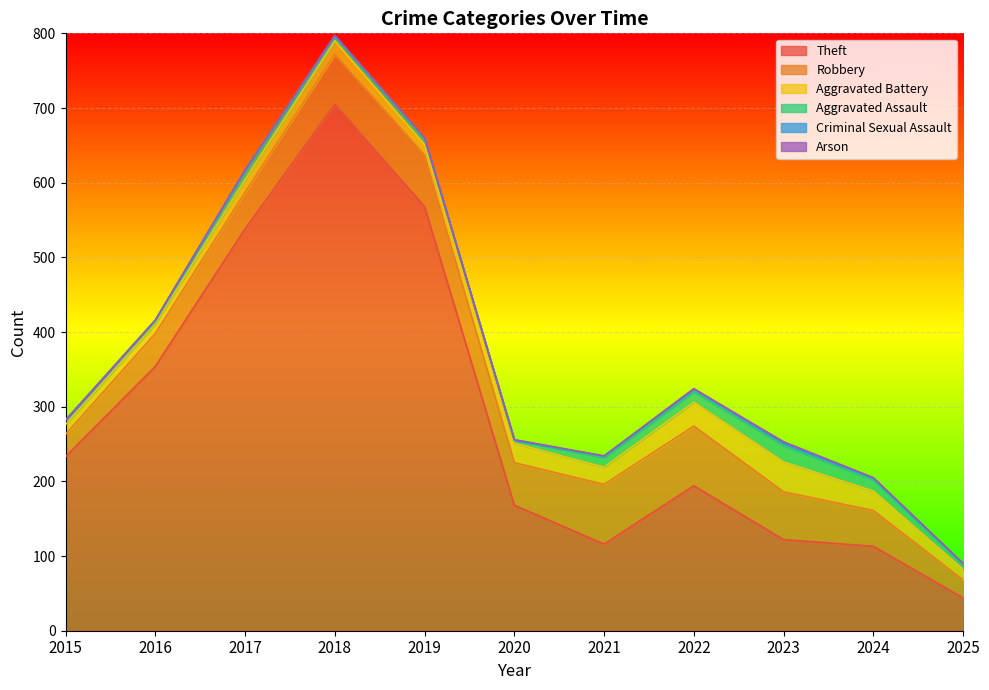

Is the value of Robbery at 2016 greater than the value of Arson at 2024?

Yes